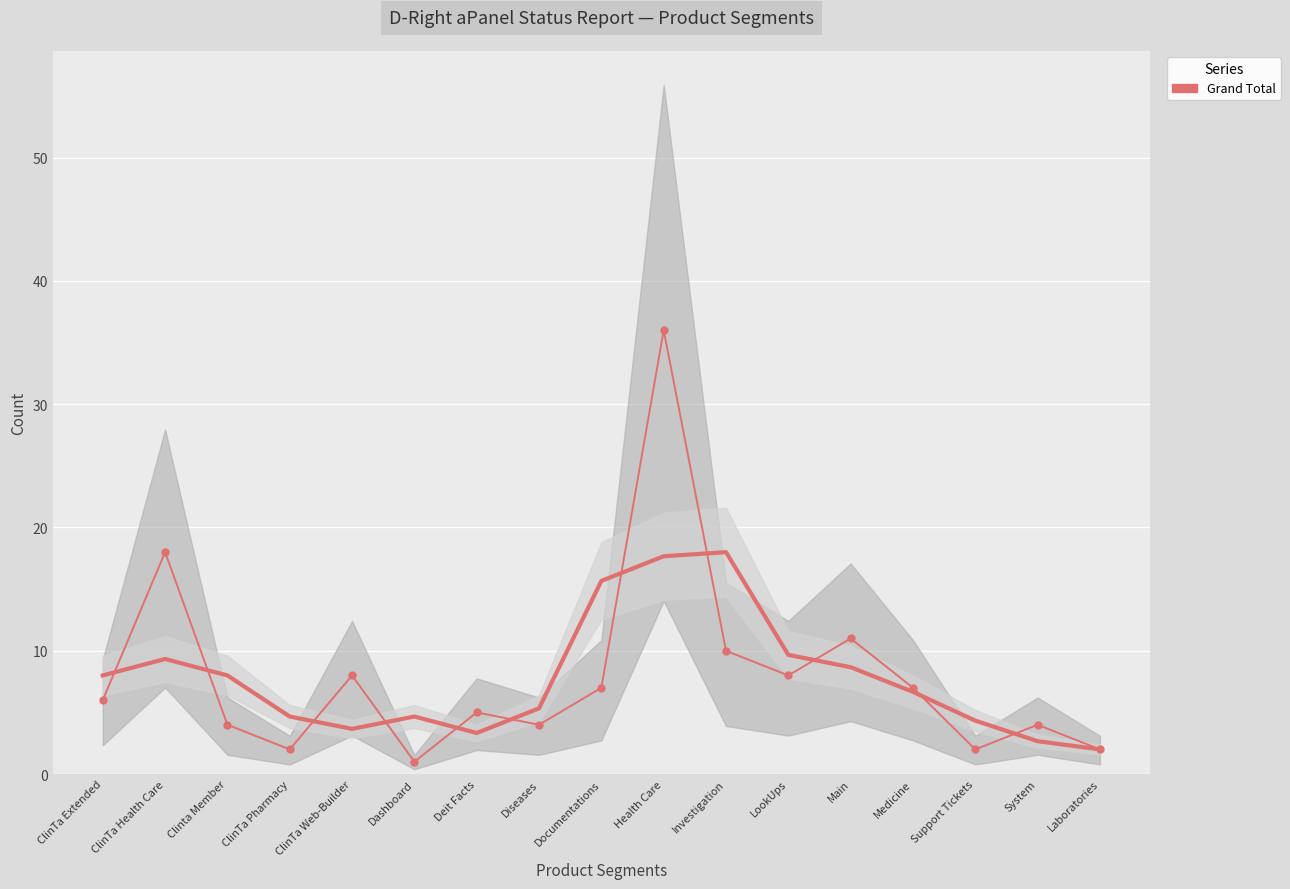

The value of Grand Total at Main is 11.0. True or false?

True